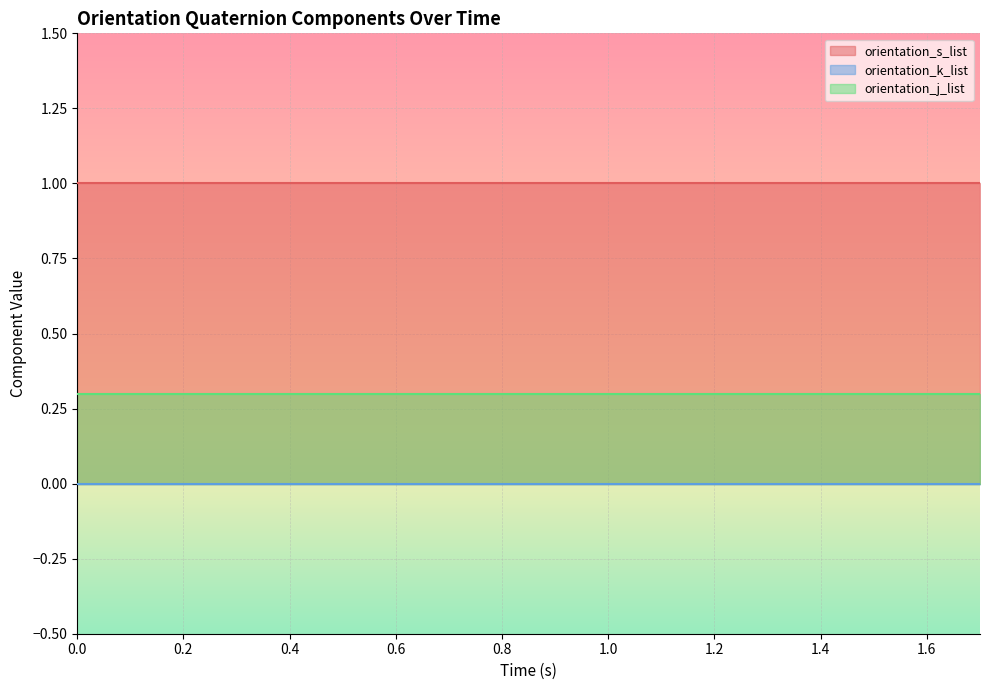

What are all the series names shown in the legend?

orientation_s_list, orientation_k_list, orientation_j_list